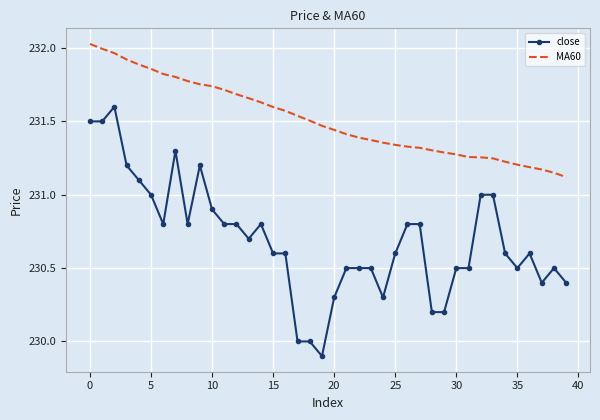

List the series in order of their peak value, lowest first.

close, MA60